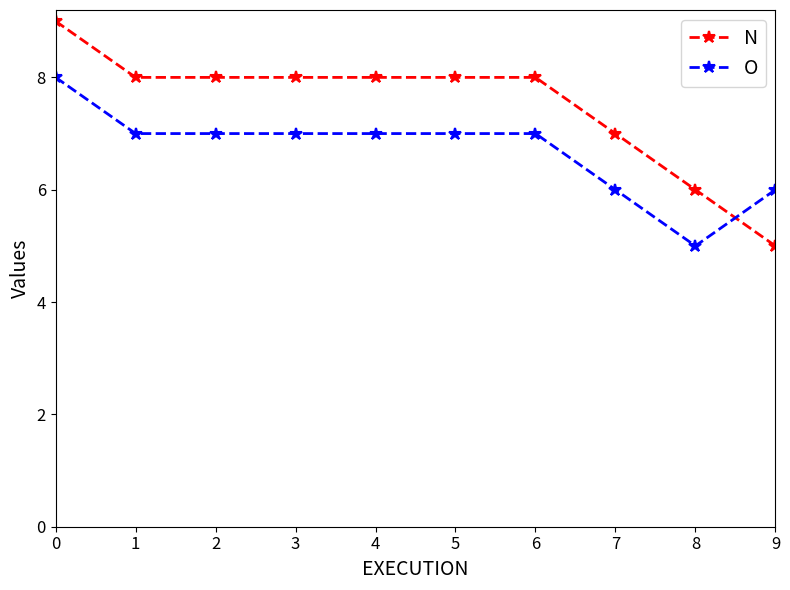

The value of O at 6 is 7. True or false?

True